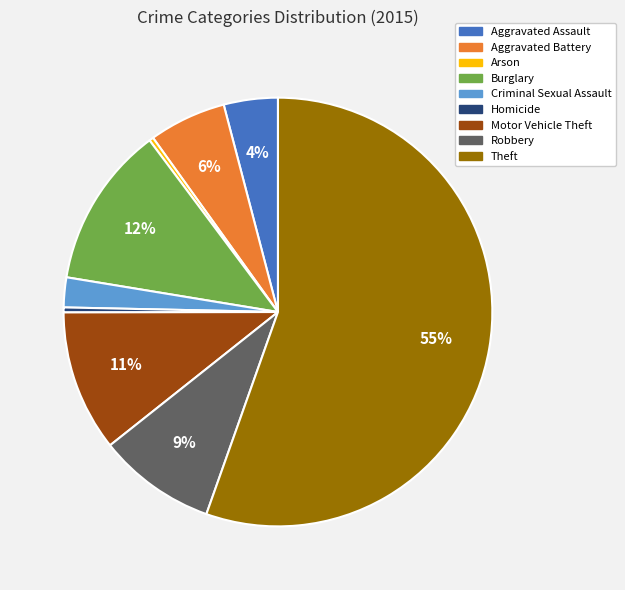

Which category has the biggest portion of the pie?

Theft